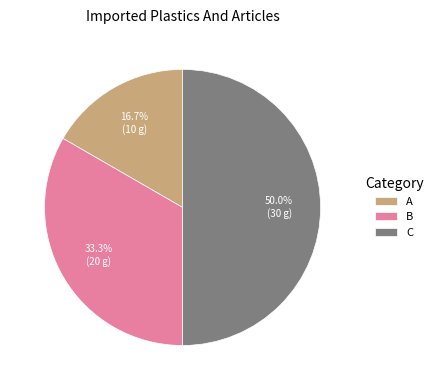

The B slice represents 22% of the pie. True or false?

False